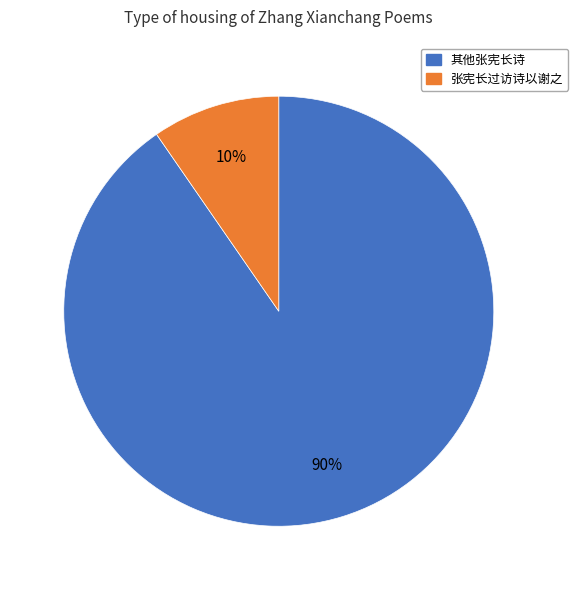

Is there a majority slice in this chart?

Yes